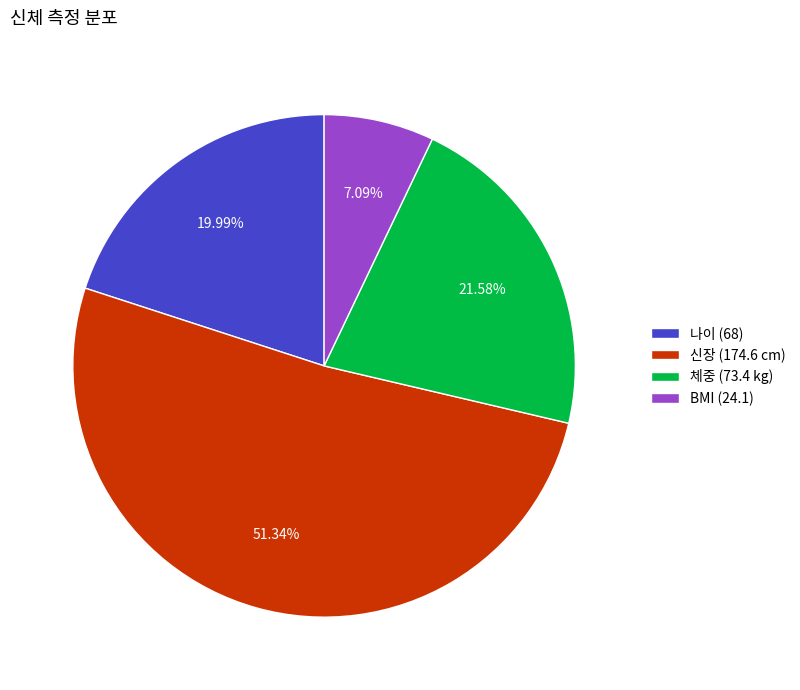

Rank the categories by value from lowest to highest.

BMI (24.1), 나이 (68), 체중 (73.4 kg), 신장 (174.6 cm)